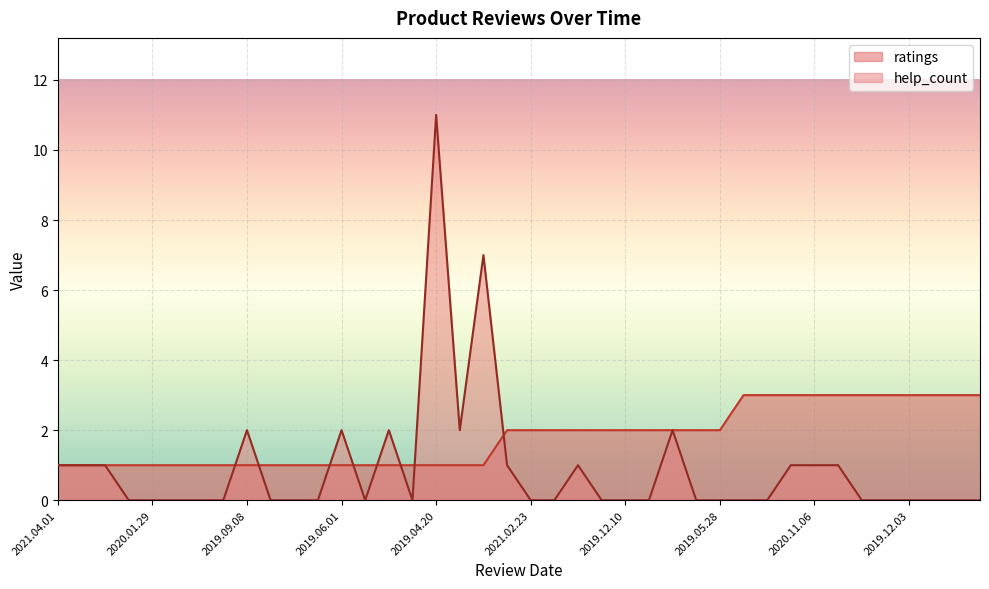

What is the value of the help_count point at the 32nd from the left?

1